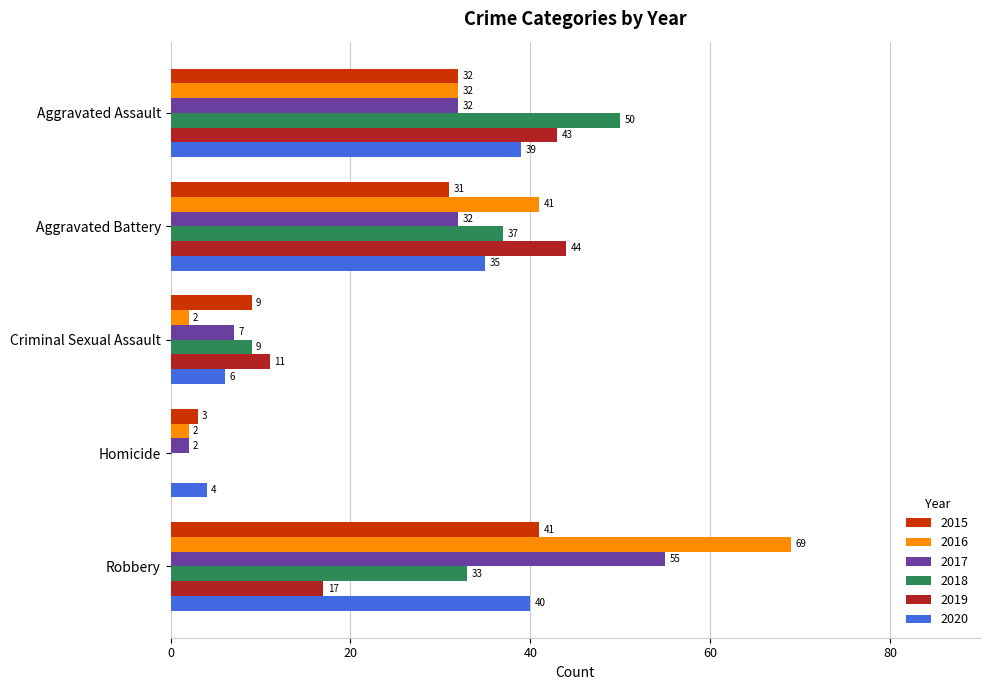

Between Criminal Sexual Assault and Homicide, which series saw the biggest shift?

2019